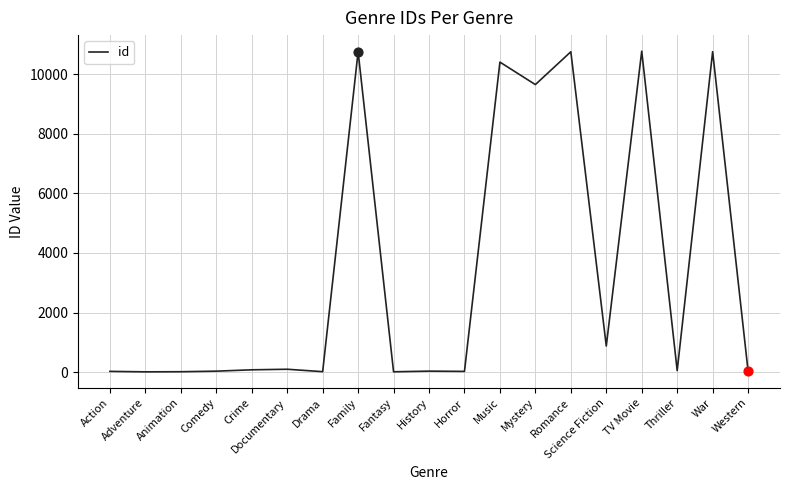

What is the change in value from TV Movie to Western?

-10733